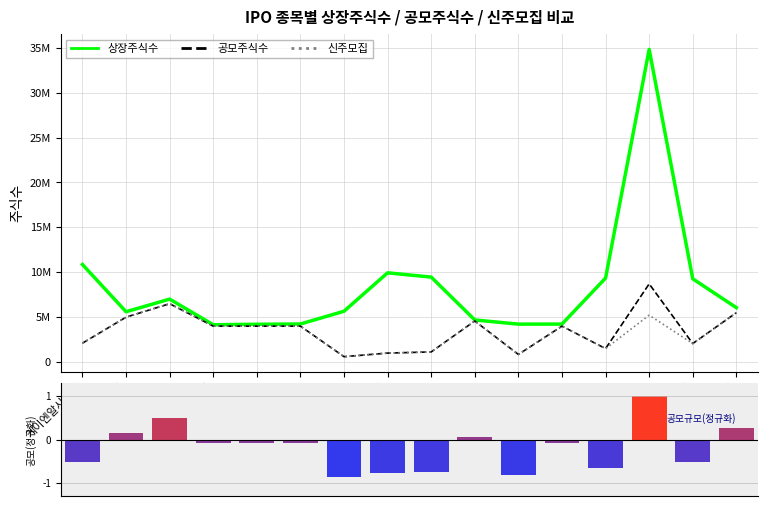

Between 대신밸런스제17호스팩 and 신영스팩10호, which is larger?

대신밸런스제17호스팩